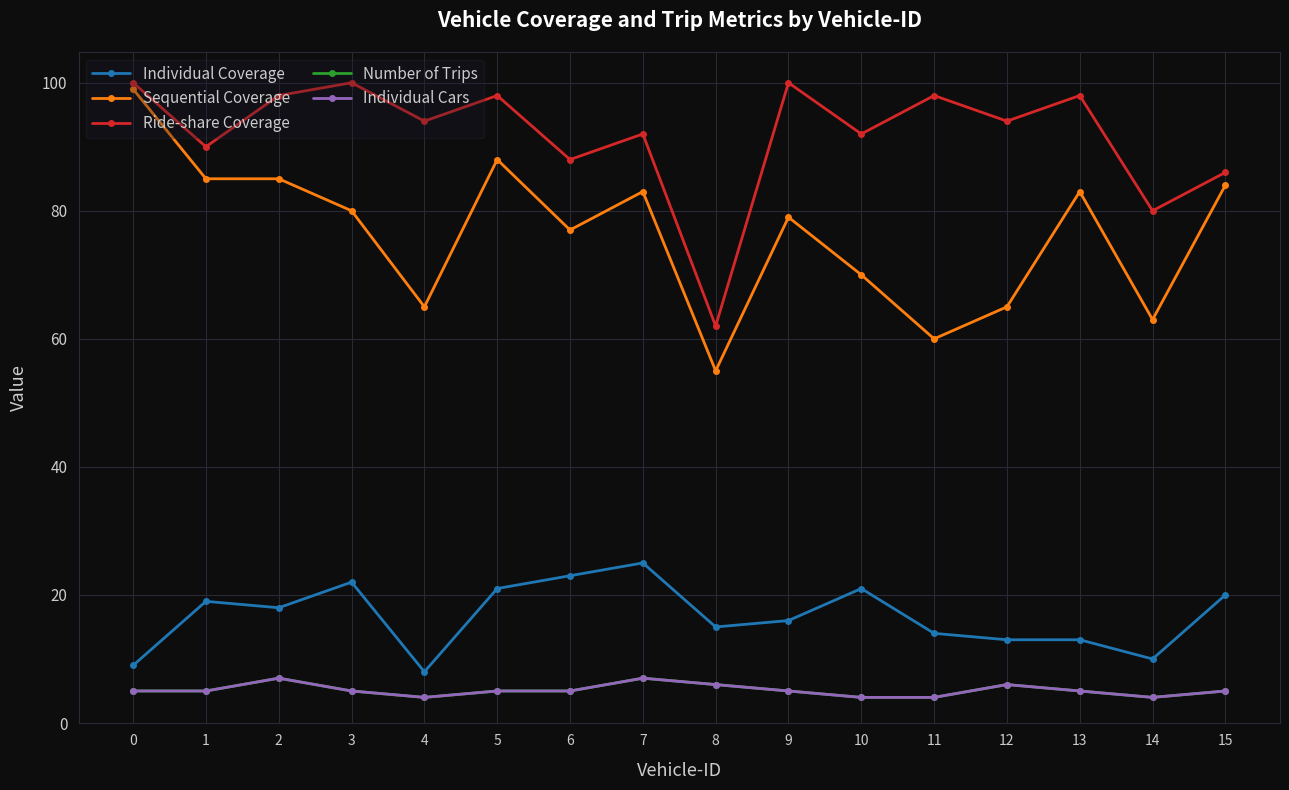

Between 5 and 9, which series saw the biggest shift?

Sequential Coverage